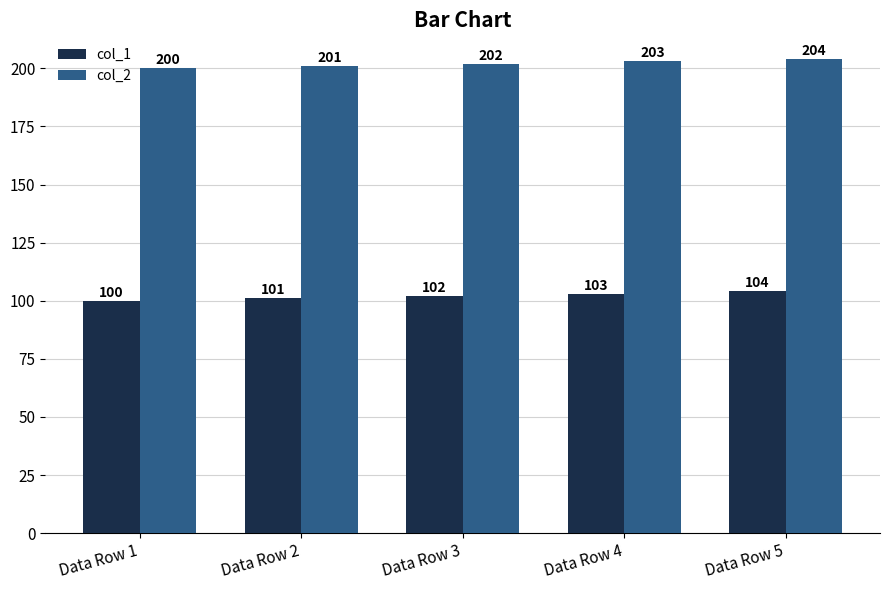

What is the value of the col_1 bar at the 5th from the left?

104